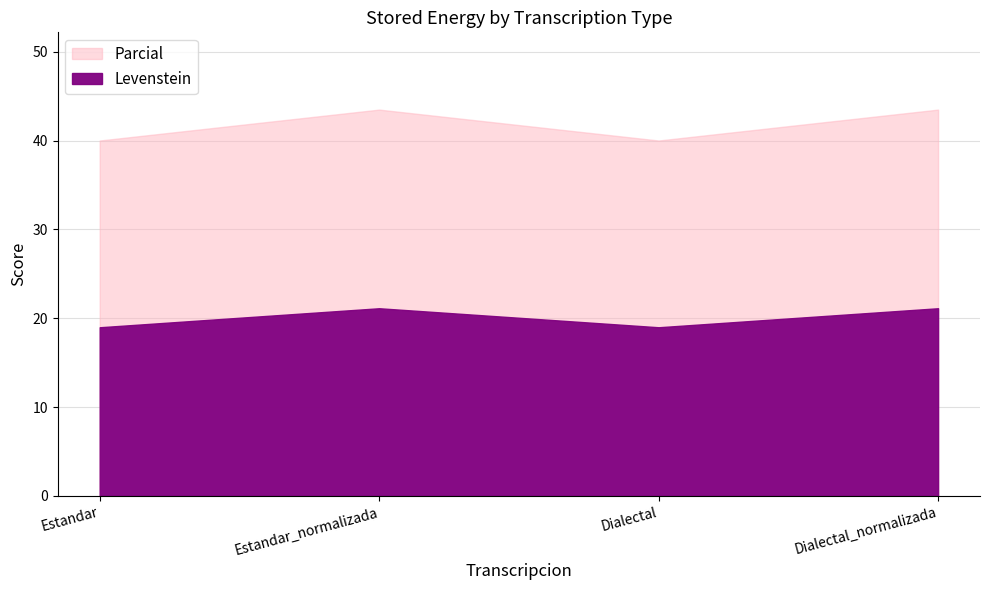

What is the maximum value shown in the chart?

43.5